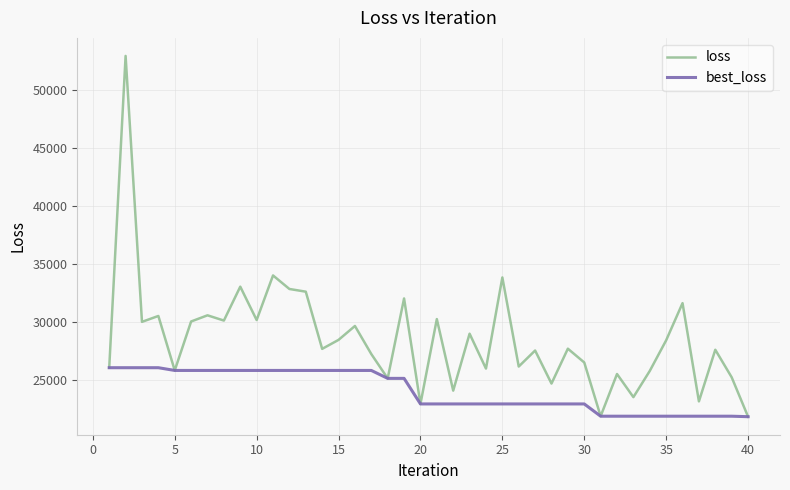

Rank the series by their maximum value, from highest to lowest.

loss, best_loss